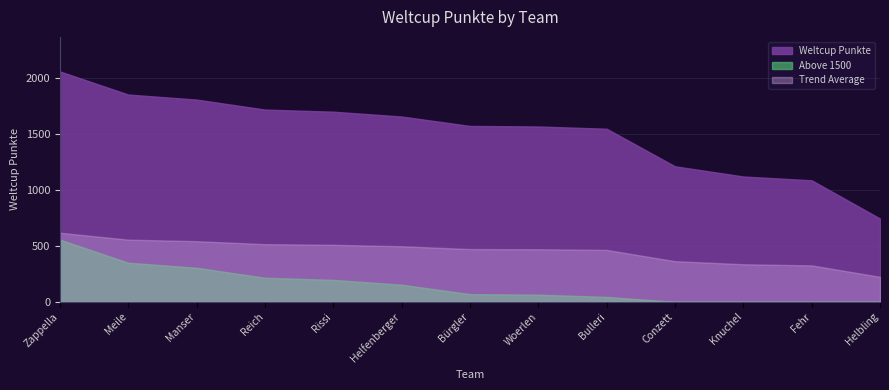

What is the change in value from Bulleri to Fehr?

-460